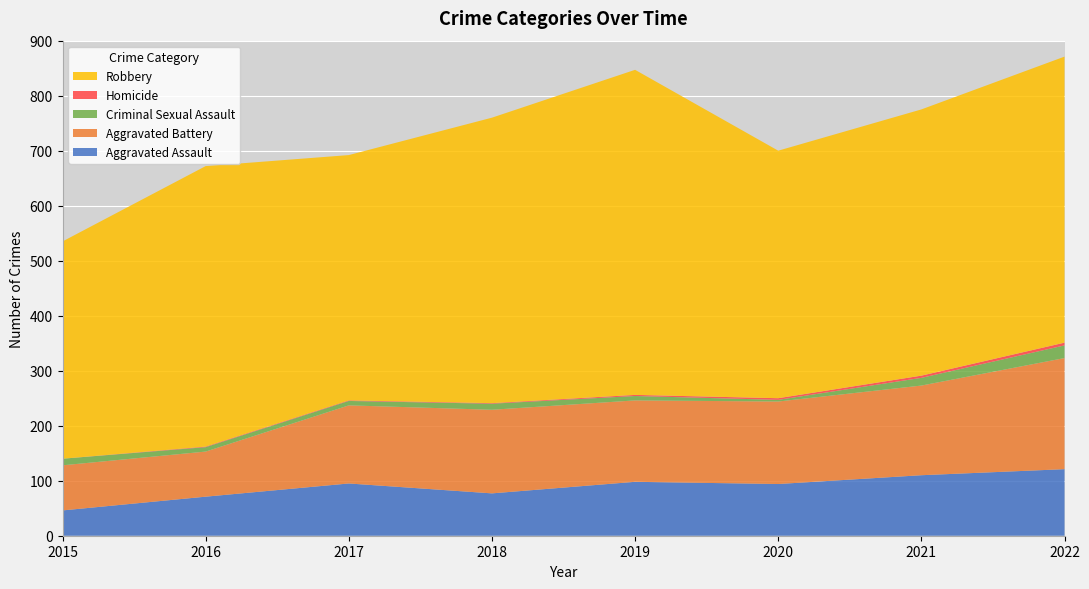

Reading left to right, list all the values displayed in this chart.

Aggravated Assault: 46	71	95	77	98	94	110	121
Aggravated Battery: 82	82	142	152	148	150	163	202
Criminal Sexual Assault: 12	8	8	11	8	3	14	23
Homicide: 0	1	1	1	2	3	4	5
Robbery: 395	510	446	519	591	450	484	520